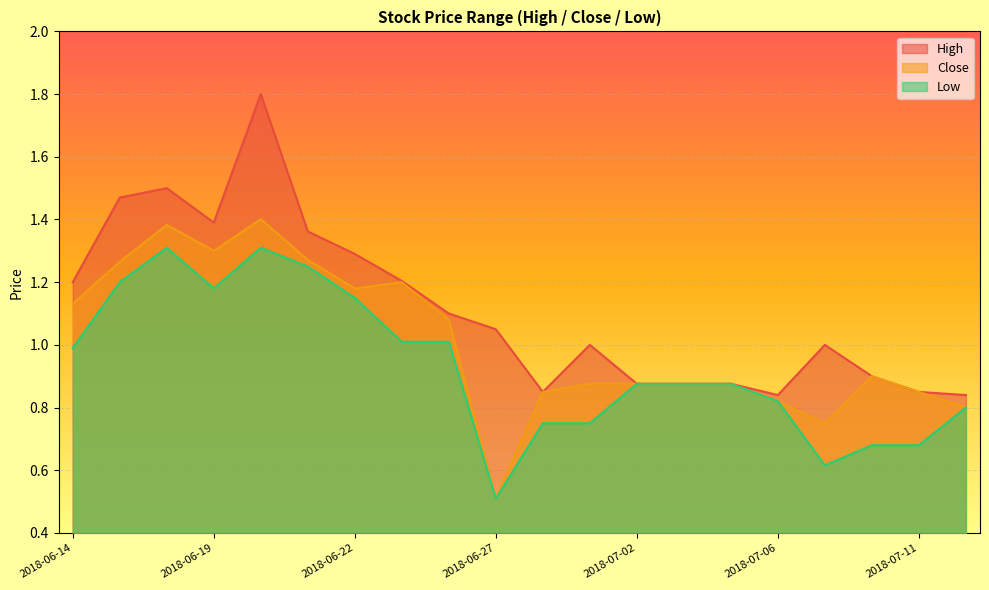

The value of High at 2018-06-27 is 0.7. True or false?

False